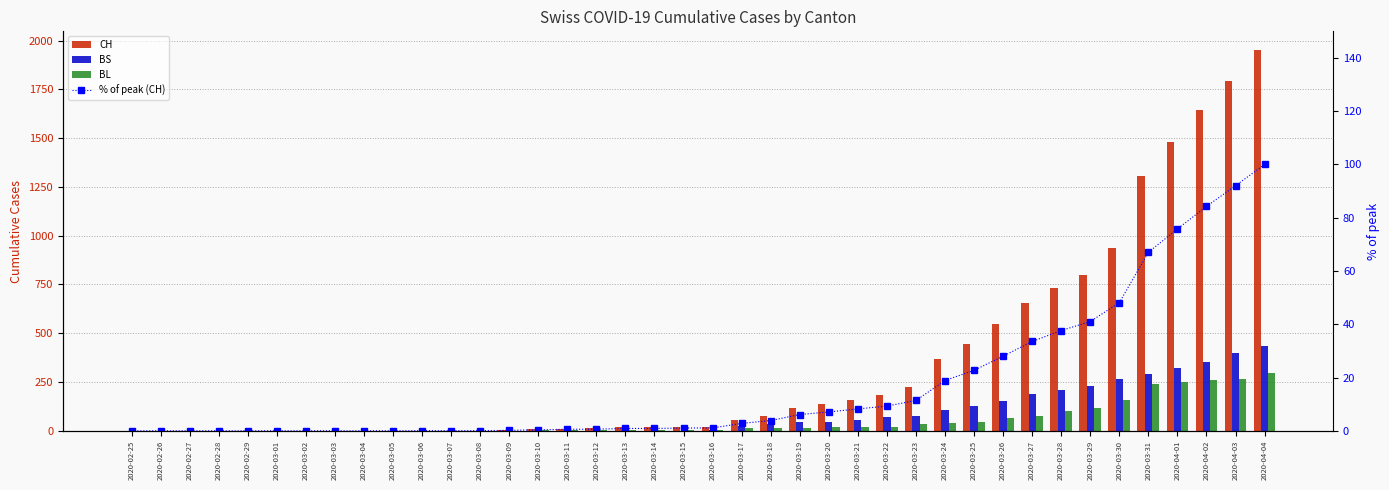

Which series changed the most between 2020-02-25 and 2020-03-06?

CH